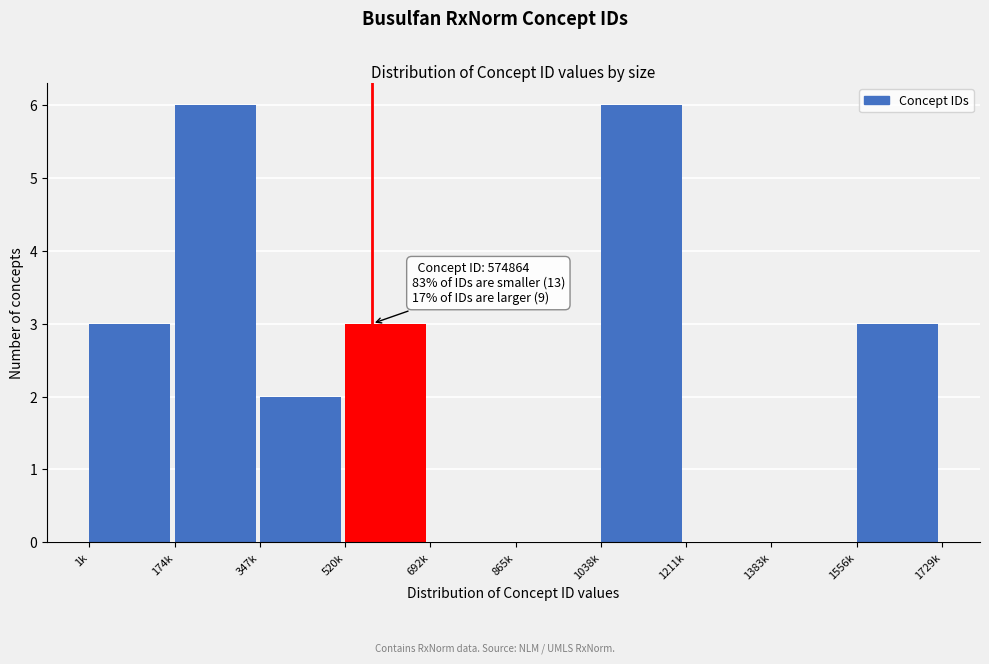

Reading left to right, what are all the values shown in this chart?

1k=3	174k=6	347k=2	520k=3	692k=0	865k=0	1038k=6	1211k=0	1383k=0	1556k=3